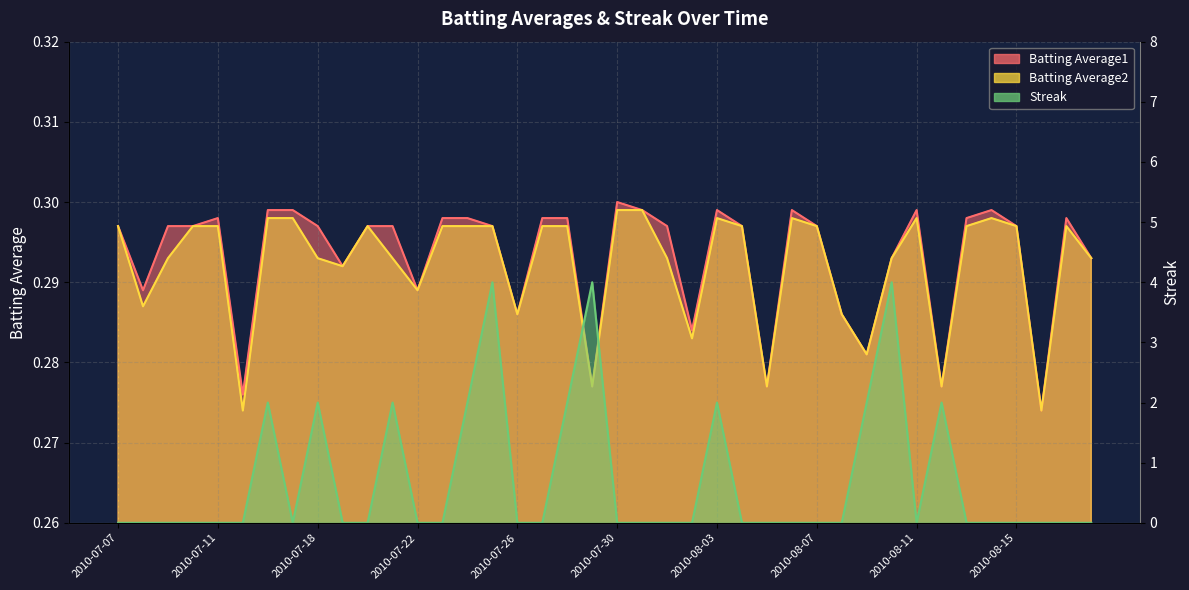

Reading left to right, what are all the values shown in this chart?

Batting Average1: 0.3	0.3	0.3	0.3	0.3	0.3	0.3	0.3	0.3	0.3	0.3	0.3	0.3	0.3	0.3	0.3	0.3	0.3	0.3	0.3	0.3	0.3	0.3	0.3	0.3	0.3	0.3	0.3	0.3	0.3	0.3	0.3	0.3	0.3	0.3	0.3	0.3	0.3	0.3	0.3
Batting Average2: 0.3	0.3	0.3	0.3	0.3	0.3	0.3	0.3	0.3	0.3	0.3	0.3	0.3	0.3	0.3	0.3	0.3	0.3	0.3	0.3	0.3	0.3	0.3	0.3	0.3	0.3	0.3	0.3	0.3	0.3	0.3	0.3	0.3	0.3	0.3	0.3	0.3	0.3	0.3	0.3
Streak: 0.0	0.0	0.0	0.0	0.0	0.0	2.0	0.0	2.0	0.0	0.0	2.0	0.0	0.0	2.0	4.0	0.0	0.0	2.0	4.0	0.0	0.0	0.0	0.0	2.0	0.0	0.0	0.0	0.0	0.0	2.0	4.0	0.0	2.0	0.0	0.0	0.0	0.0	0.0	0.0